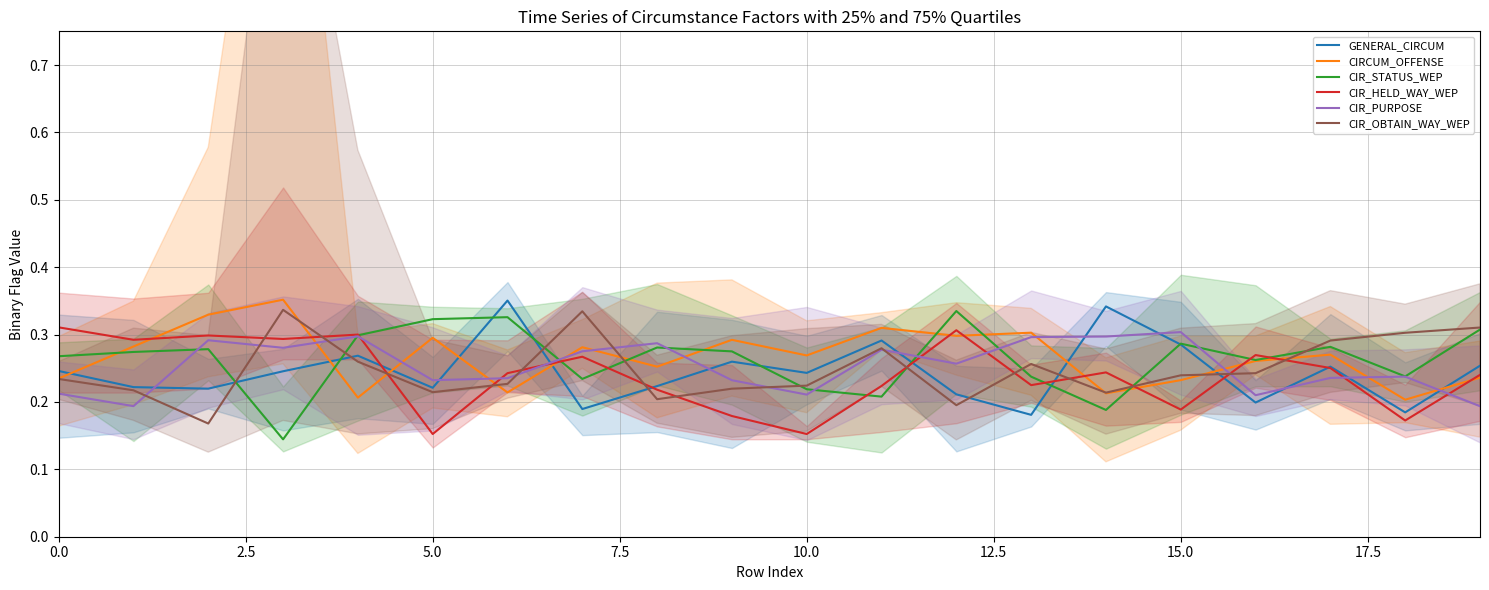

Does the chart display data point markers on the line(s)?

No